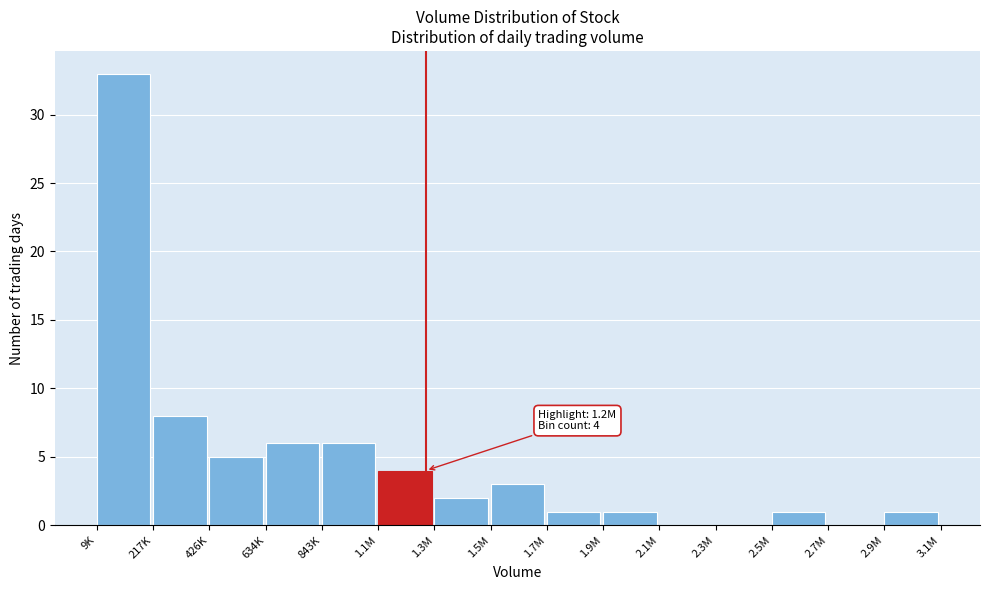

Reading left to right, extract all data points from this chart.

9K=33	217K=8	426K=5	634K=6	843K=6	1.1M=4	1.3M=2	1.5M=3	1.7M=1	1.9M=1	2.1M=0	2.3M=0	2.5M=1	2.7M=0	2.9M=1